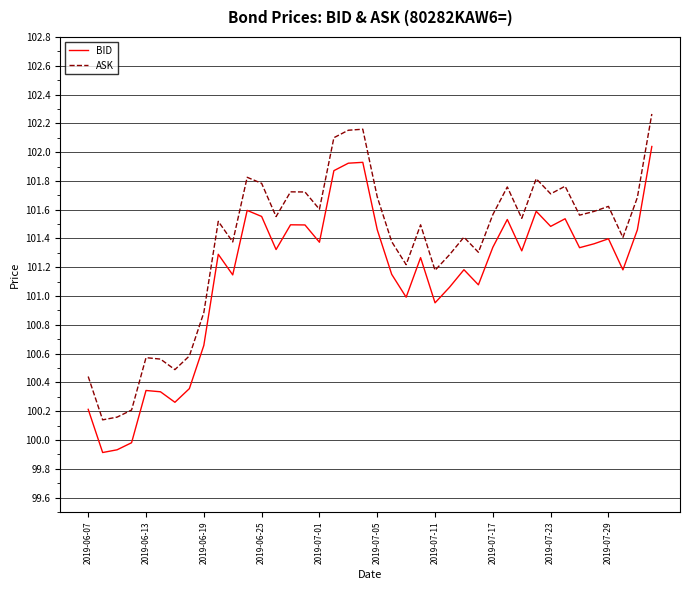

How many interior local valleys does the ASK series have?

12